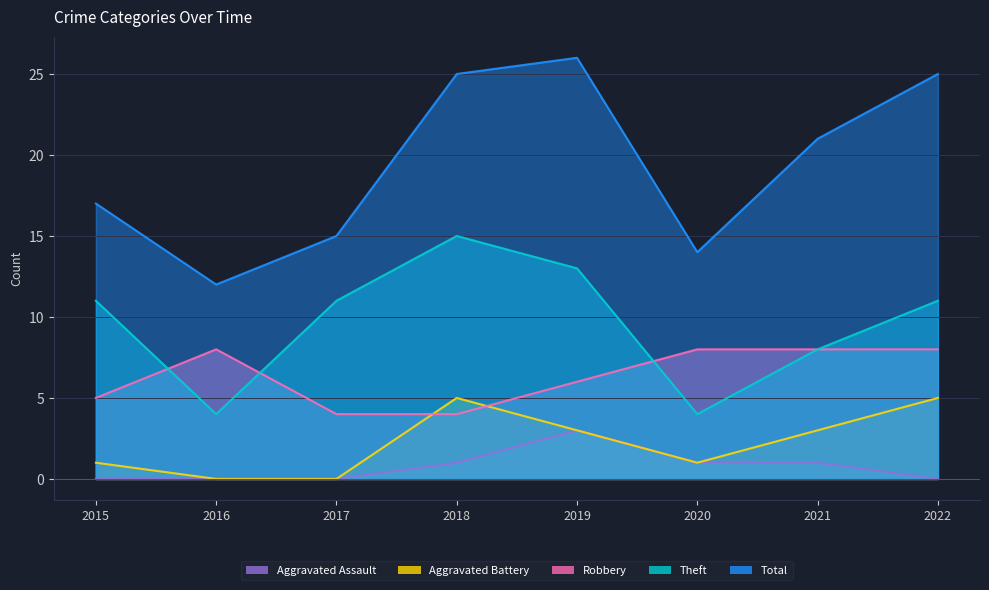

How many lines are shown in the chart?

5